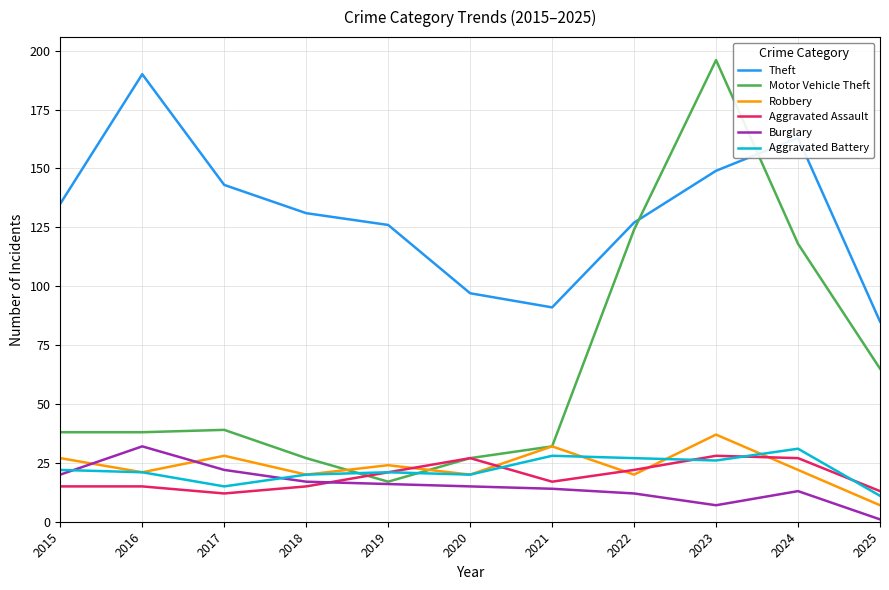

What is the average value of the Motor Vehicle Theft series?

66